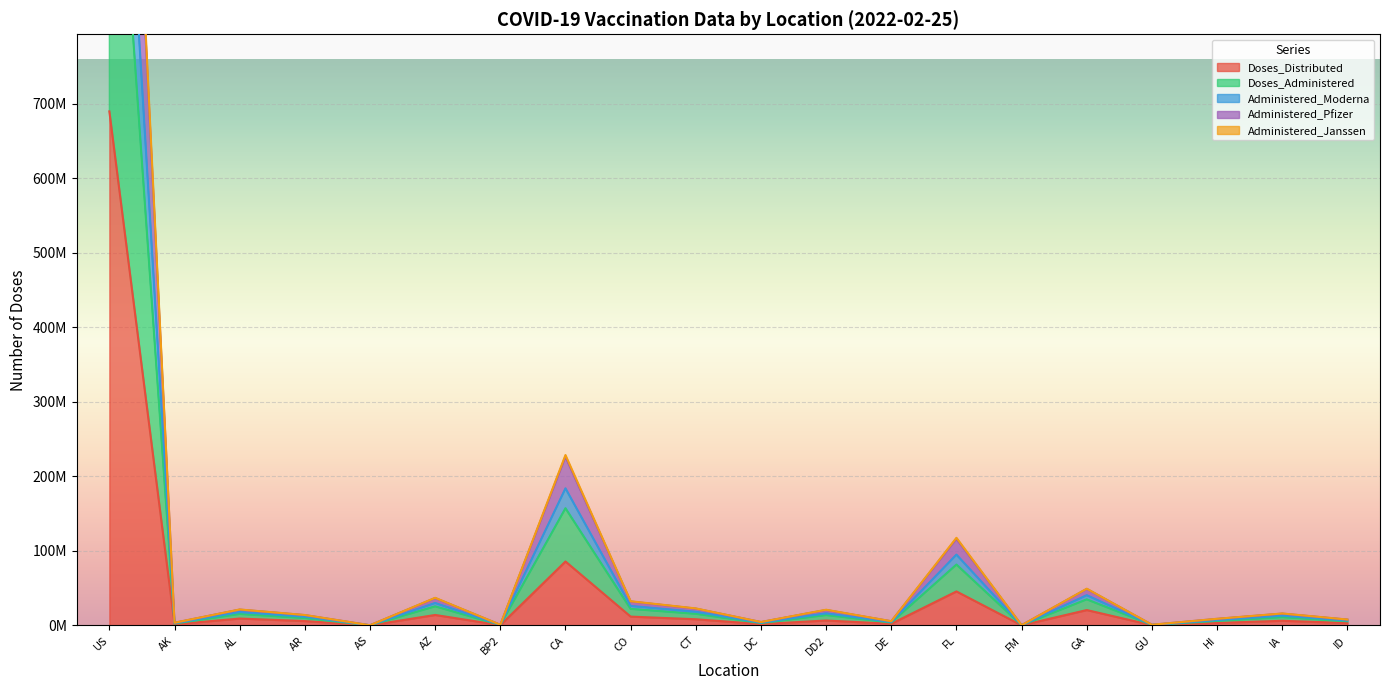

What is the label of the 8th point from the left?

CA